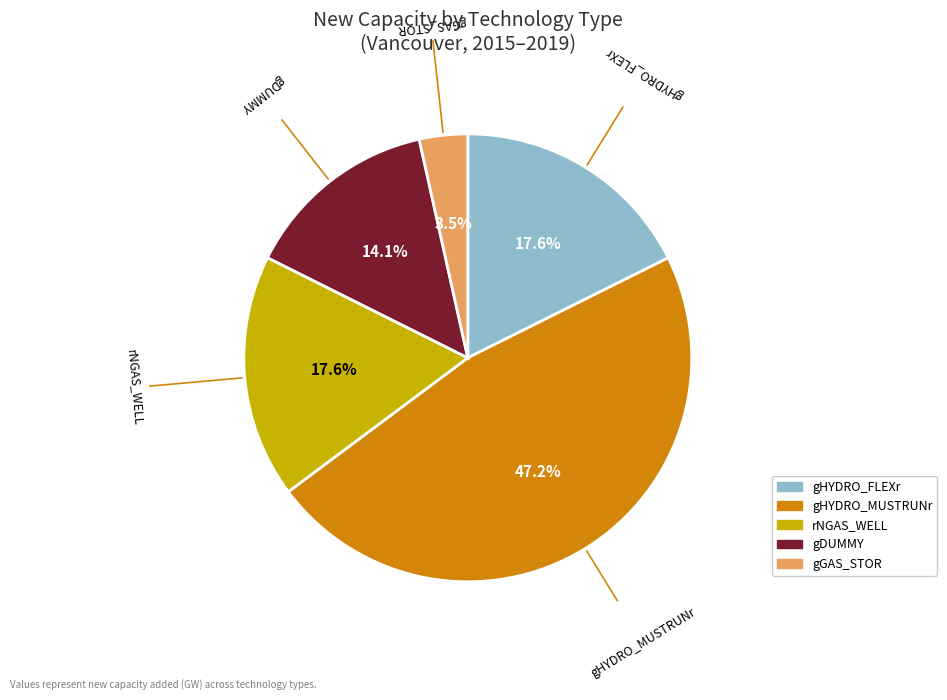

Which category has the smallest portion of the pie?

gGAS_STOR